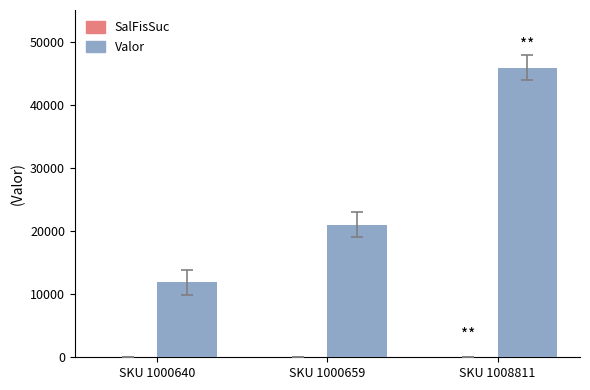

What is the sum of all Valor values?

78749.5